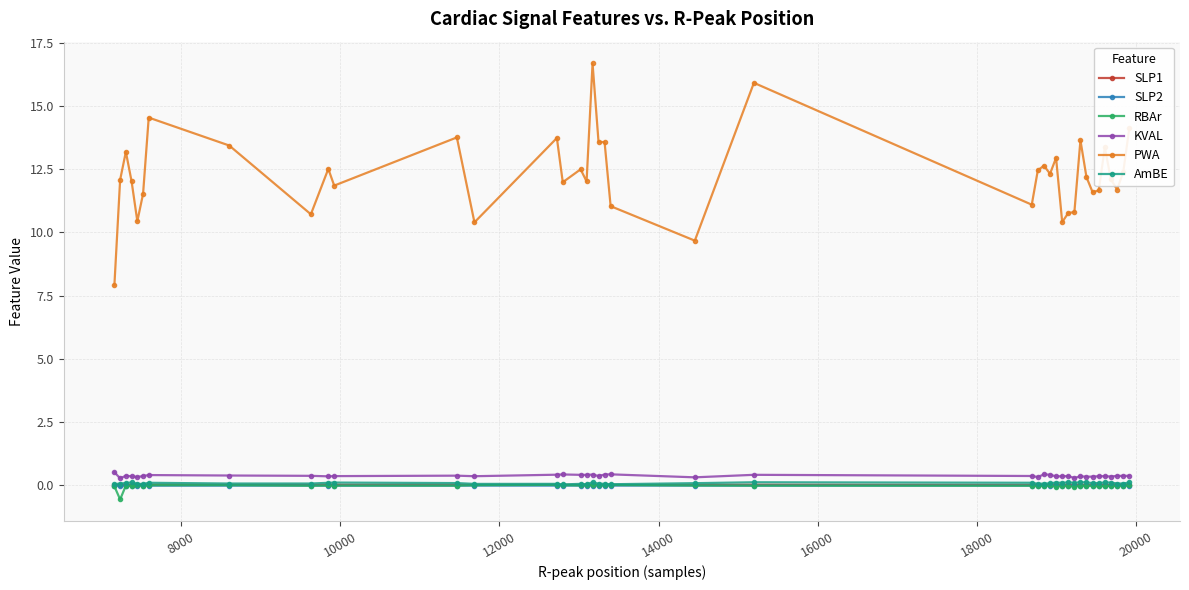

What is the minimum value shown in the chart?

-0.6